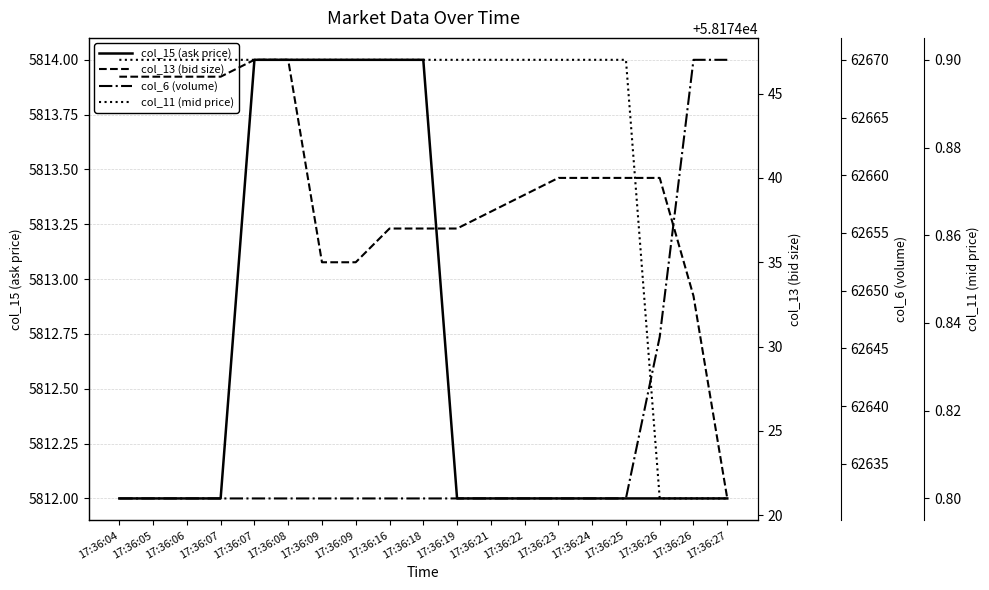

What is the difference between the col_13 (bid size) values at 17:36:18 and 17:36:23?

3.0